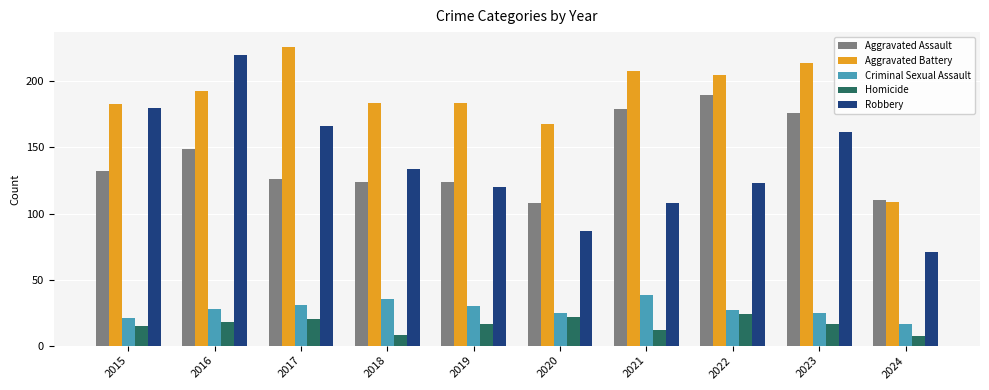

How many groups of bars are there?

10